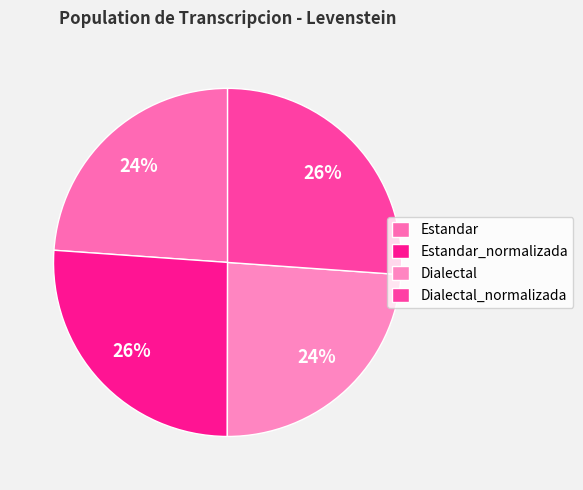

To the nearest percent, what percentage of the pie is Dialectal?

24%